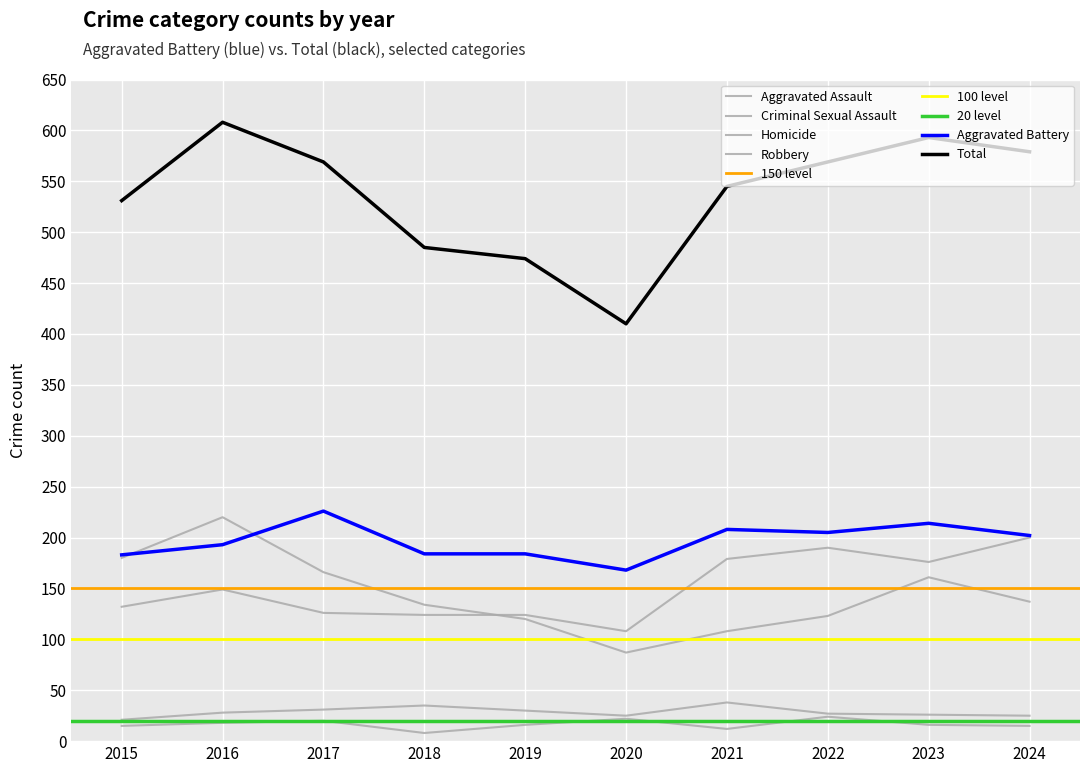

True or false: Robbery has a value of 120 at 2019.

True